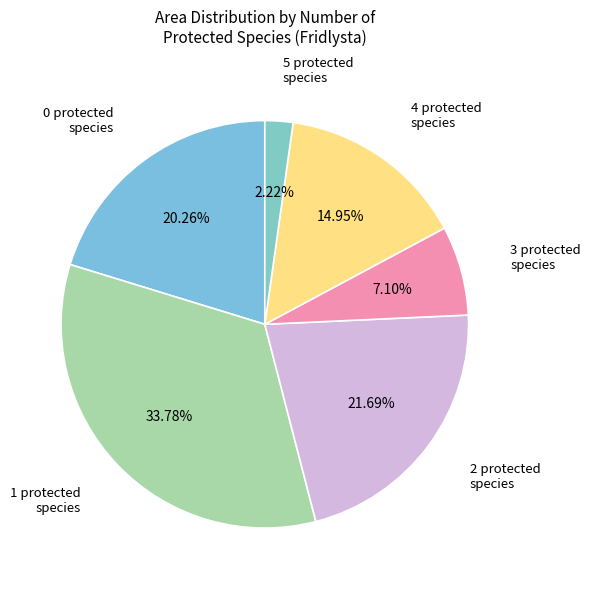

Does any single category account for the majority?

No